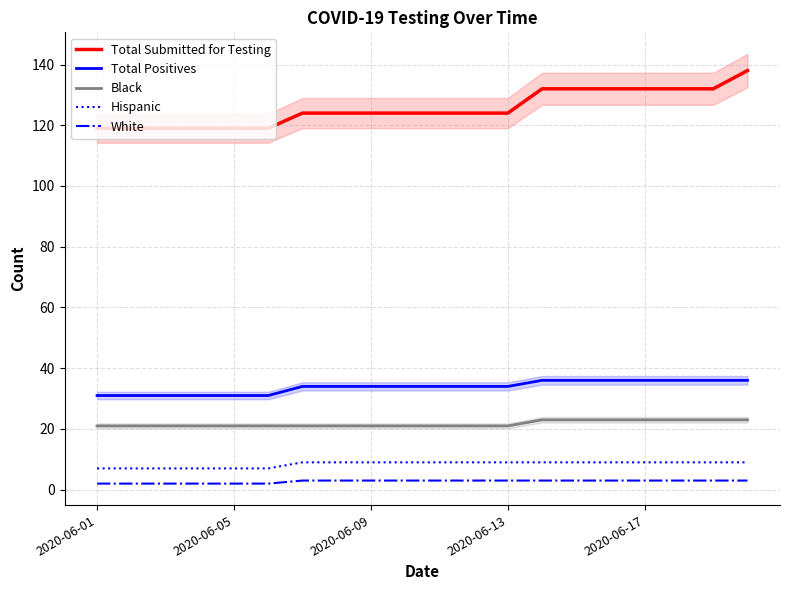

True or false: Total Submitted for Testing and White intersect in this chart.

False